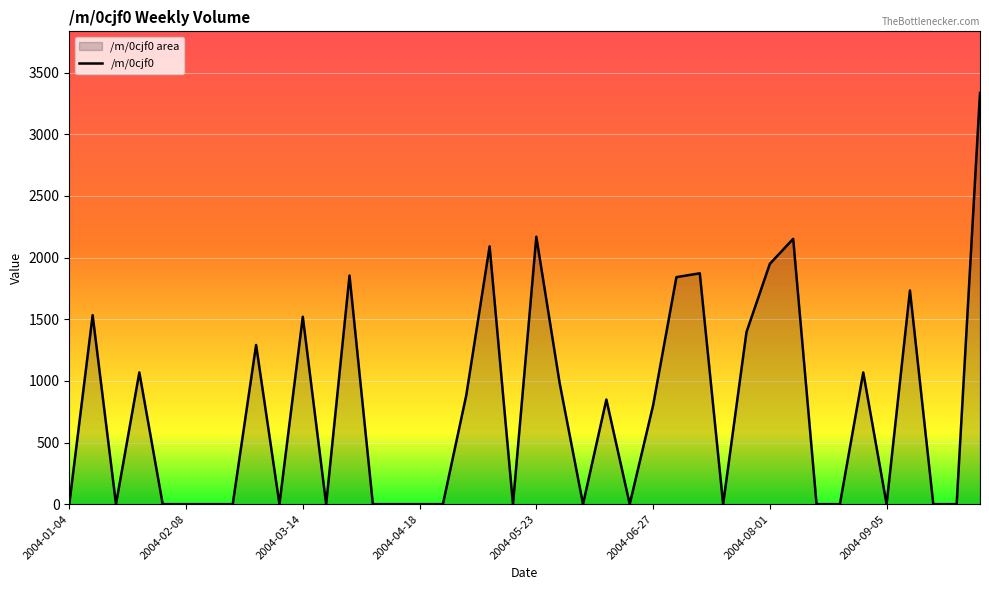

Count the number of categories in the chart.

40